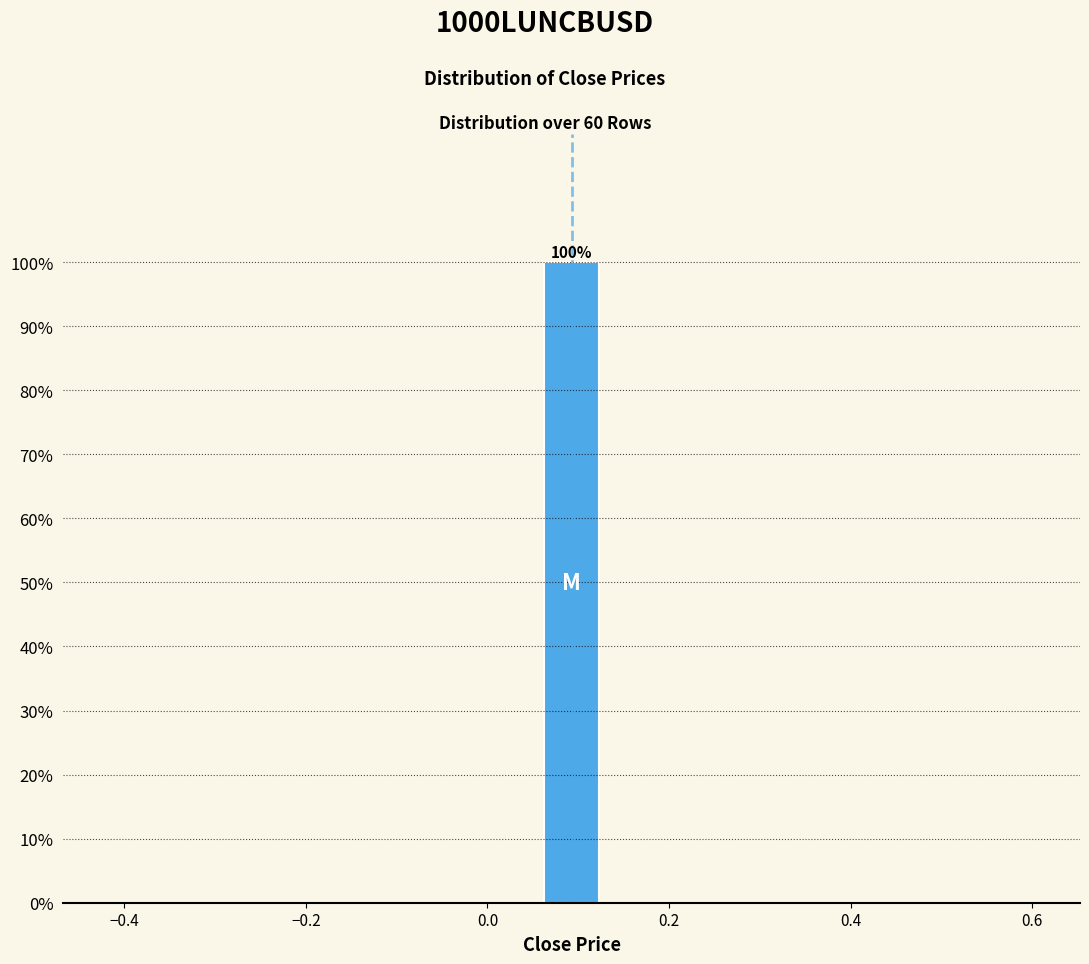

Read against the x-axis, roughly where is the centre of the tallest bar?

0.10